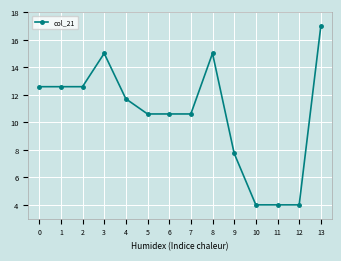

How many lines are shown in the chart?

1